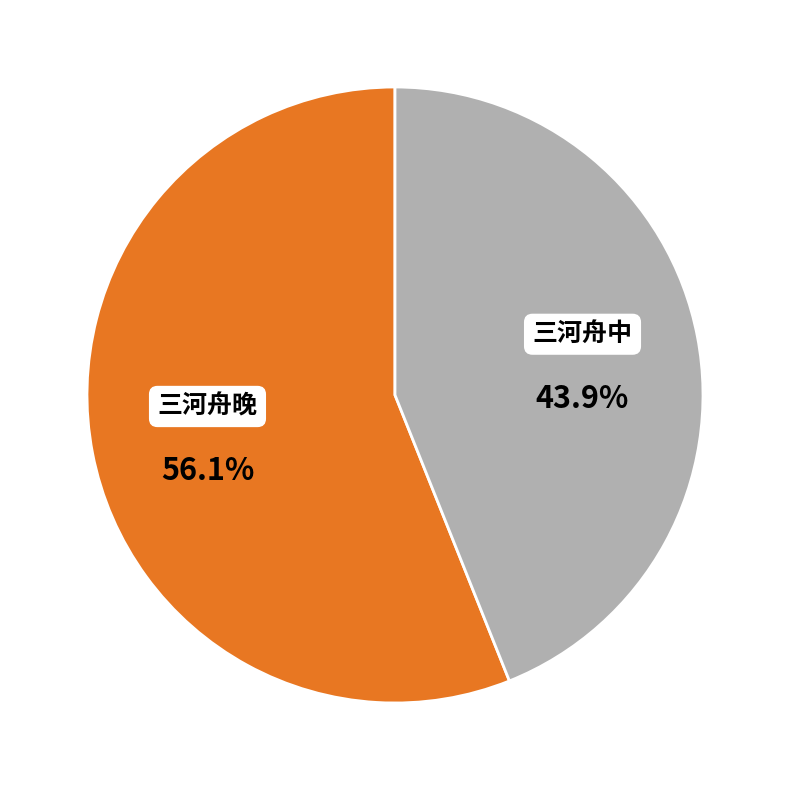

Is it true that 三河舟中 is 44% of the pie?

True